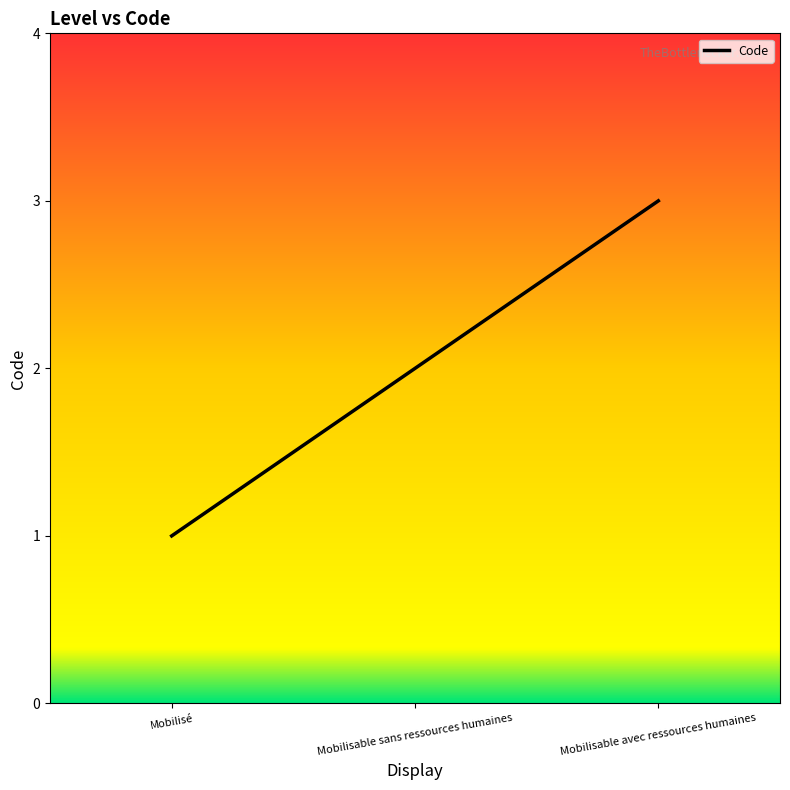

What is the difference between the values at Mobilisable avec ressources humaines and Mobilisé?

2